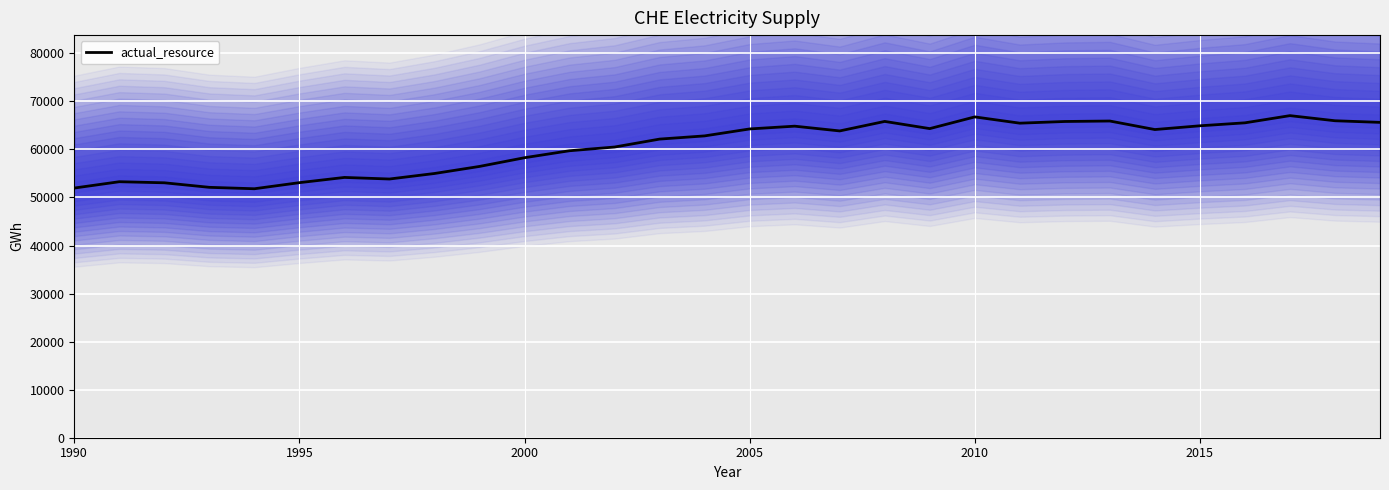

What is the minimum value for actual_resource?

51818